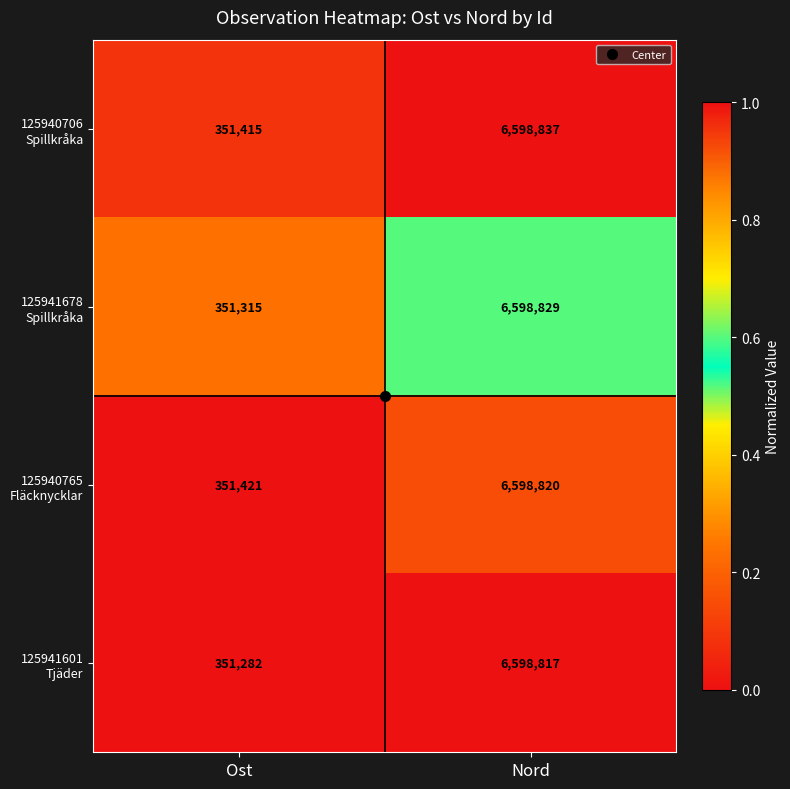

Count the number of categories in the chart.

2